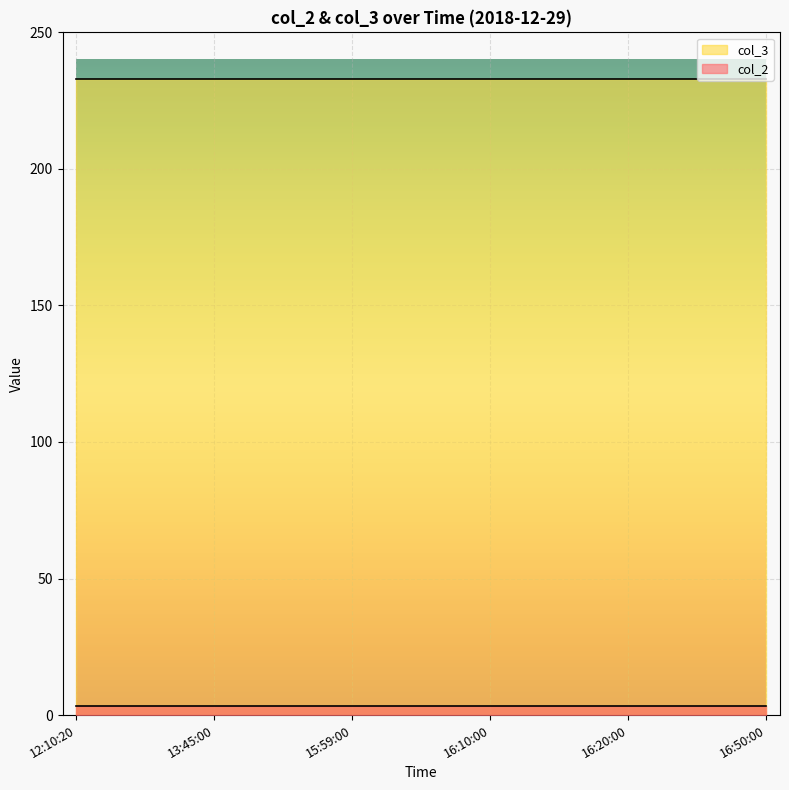

True or false: col_3 has more than 2 points higher than both neighbors.

False